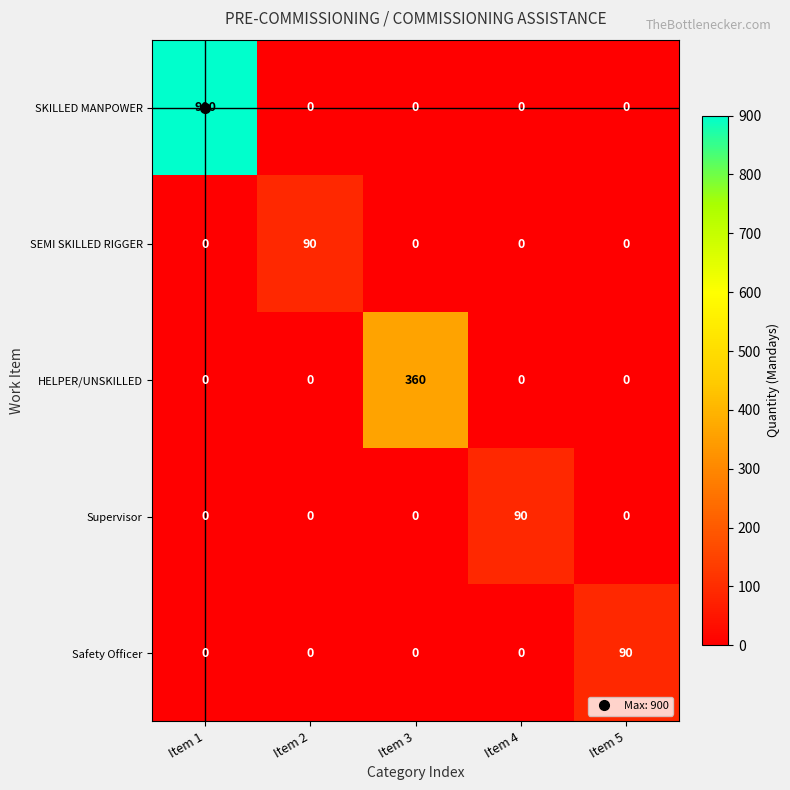

How many positive values does the Safety Officer series have?

1